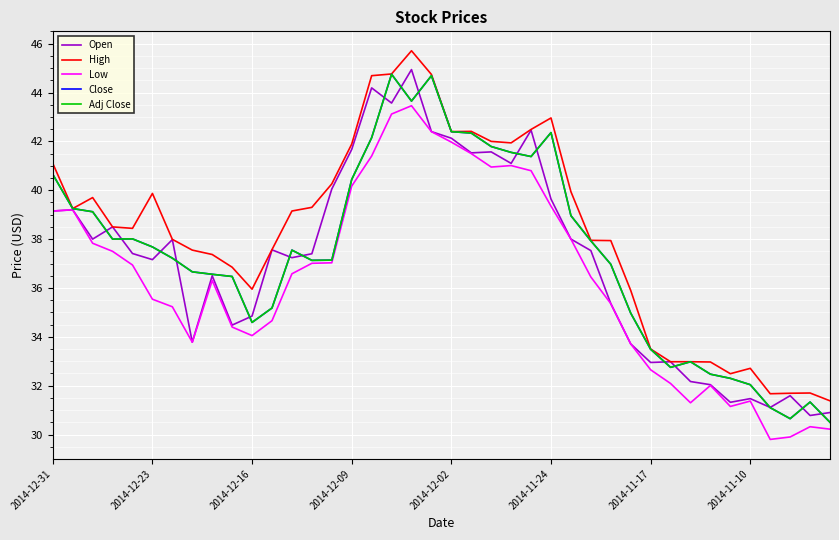

True or false: Open has more than 1 interior local peaks.

True